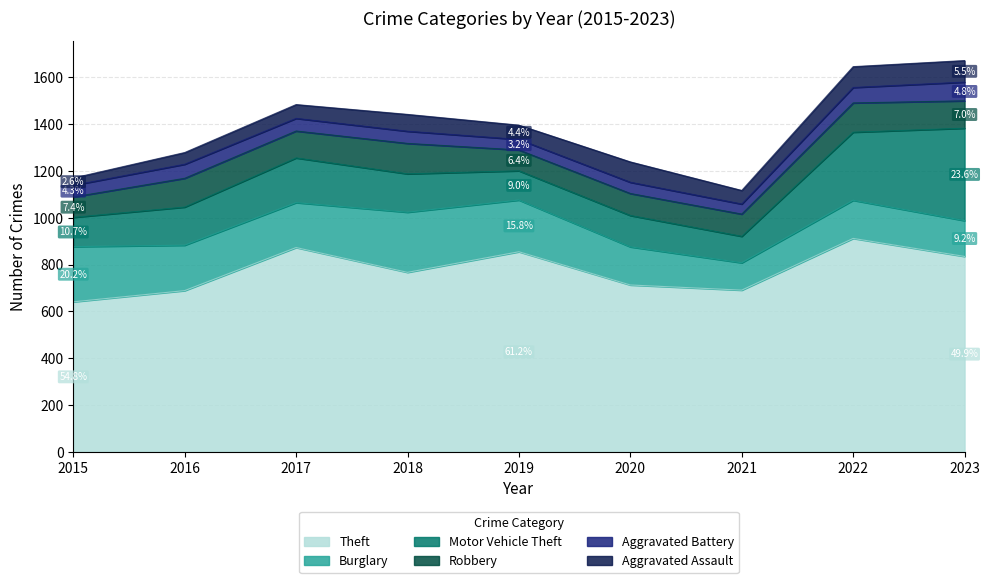

In Aggravated Battery, how many points are lower than both neighbors (excluding endpoints)?

2